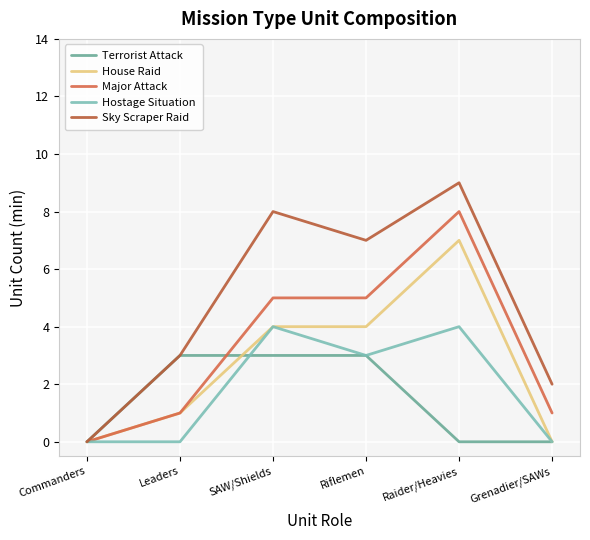

How many interior local peaks does the House Raid series have?

1